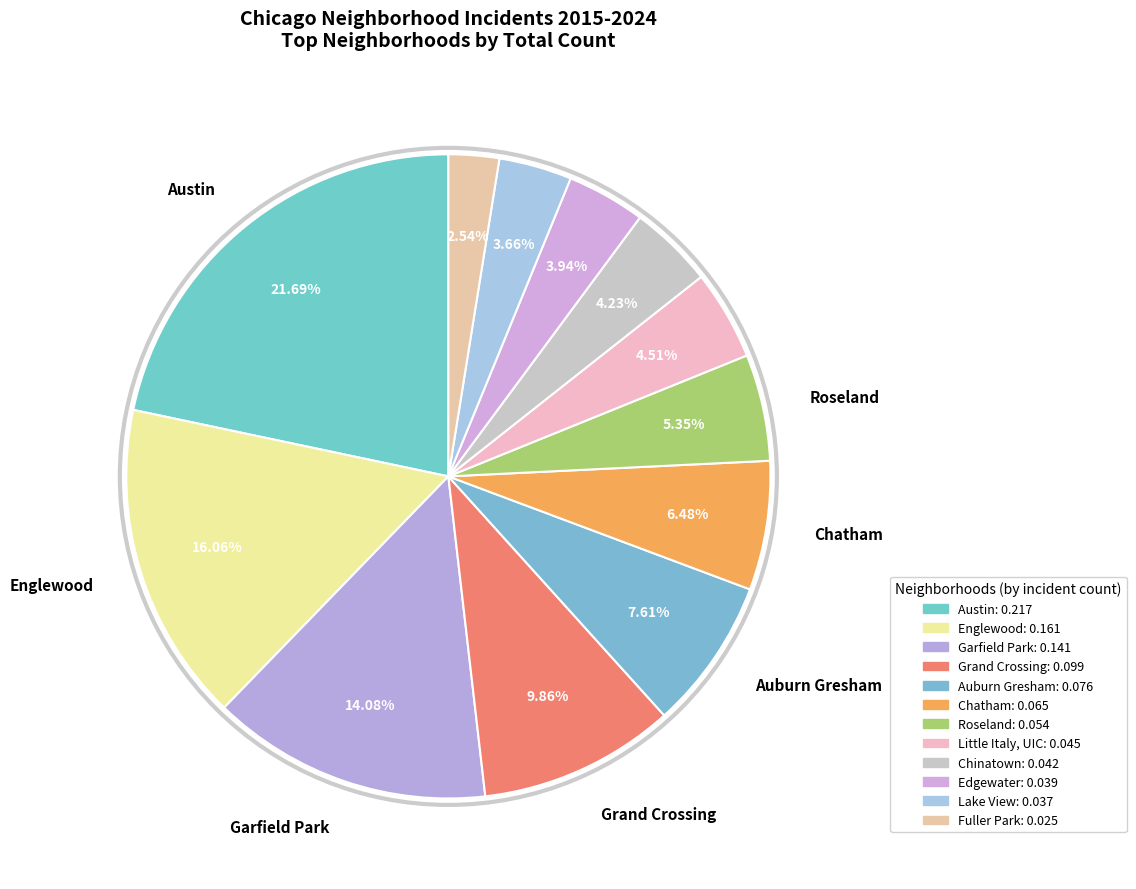

How many slices are in this pie chart?

12